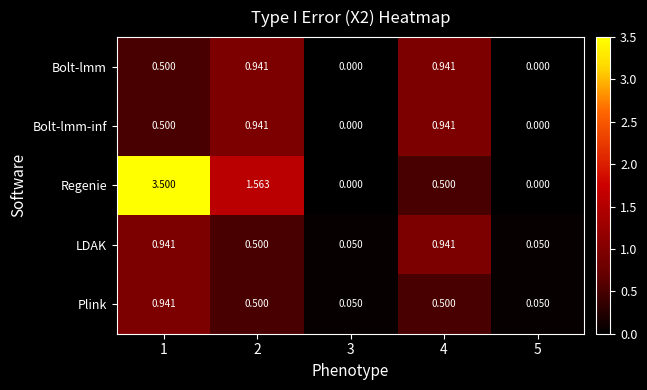

Which series has the largest total across all categories?

Regenie